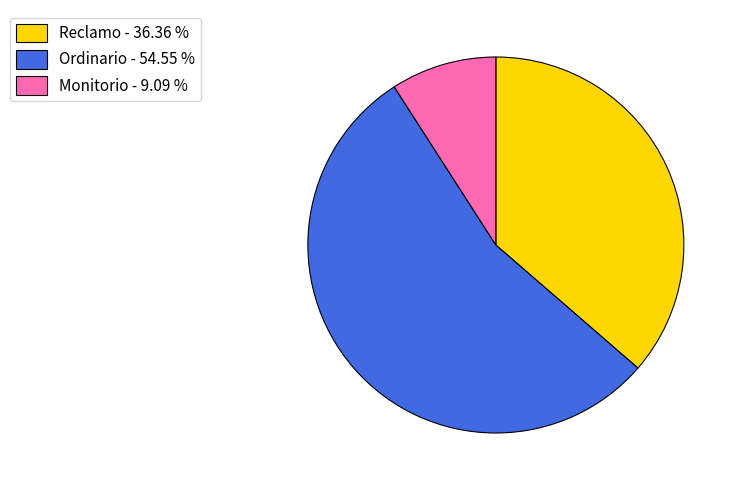

Is the sum of Ordinario - 54.55 % and Monitorio - 9.09 % greater than half?

Yes